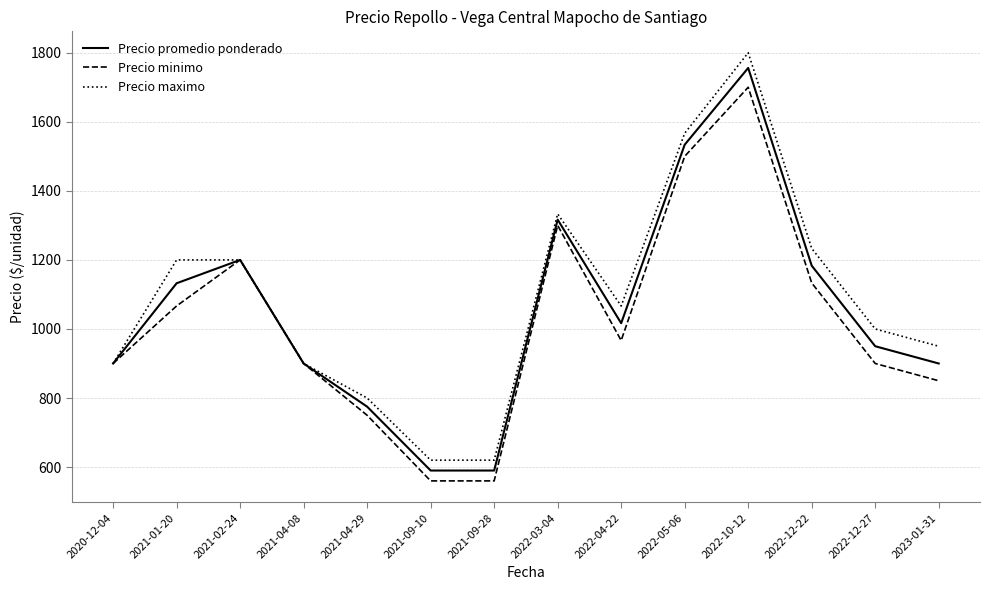

Read the Precio minimo value at 2021-09-10.

560.0